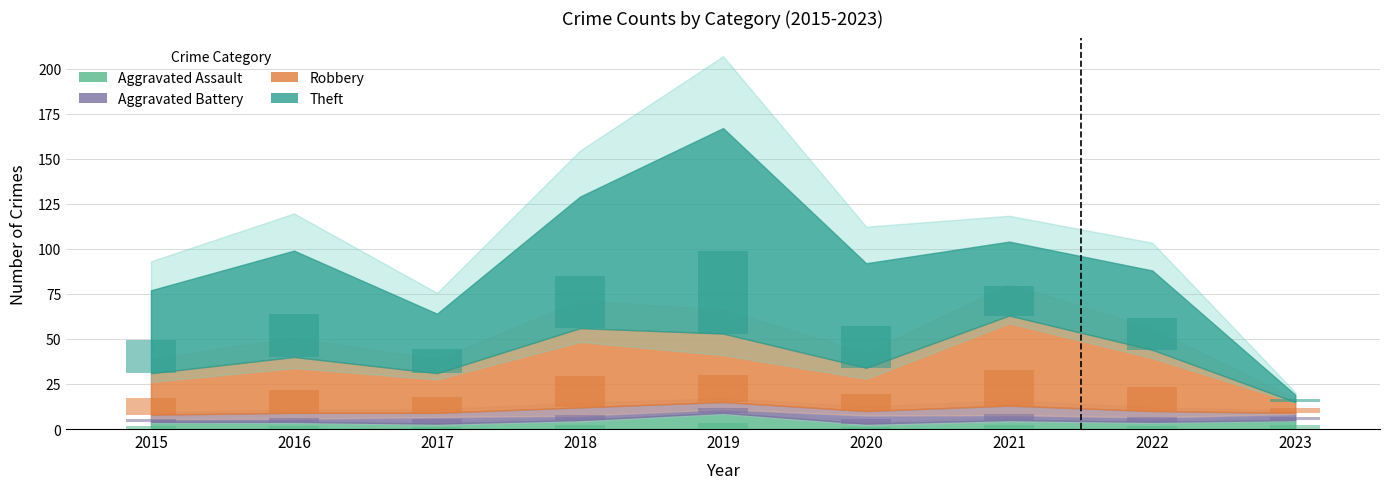

Are the bars horizontal?

No